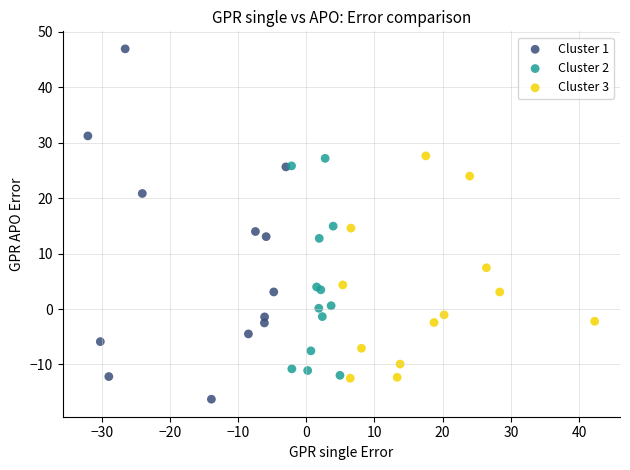

Which series reaches the maximum Y coordinate?

Cluster 1